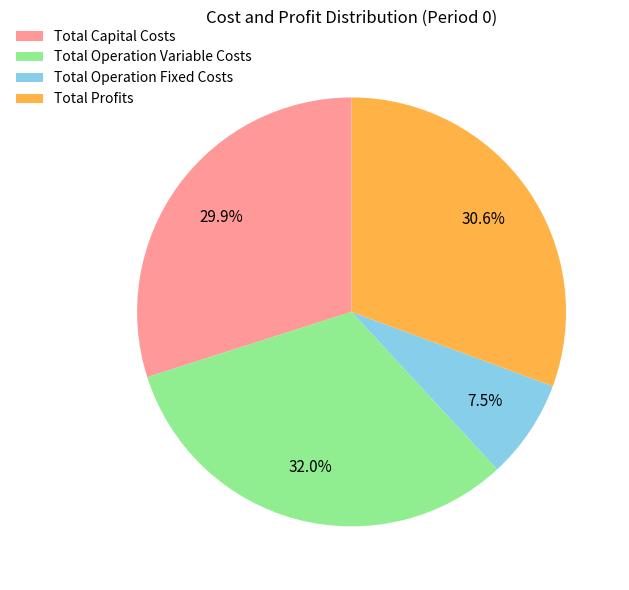

Does any single category account for the majority?

No